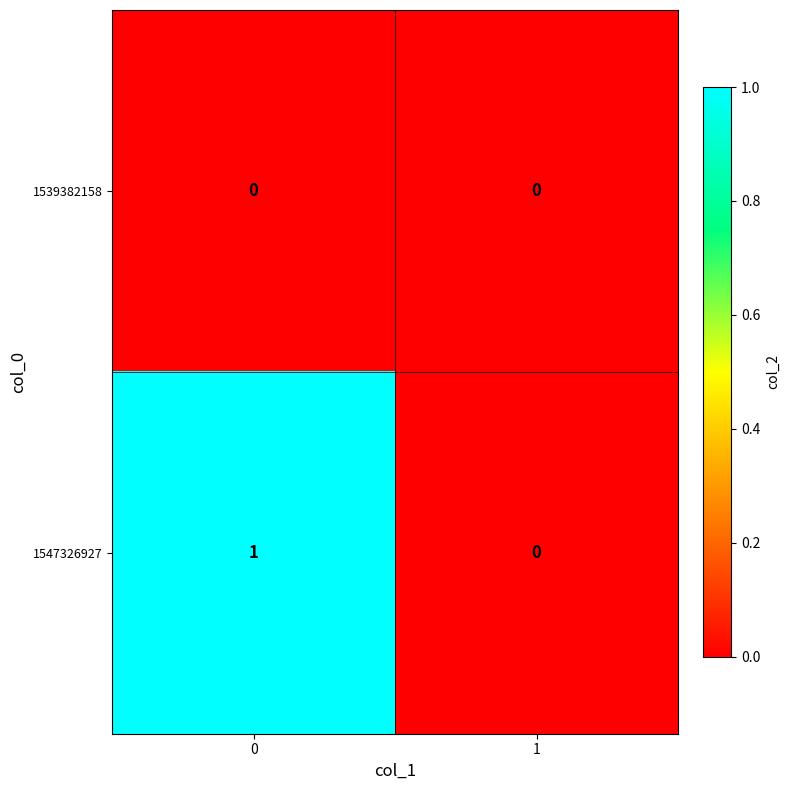

The 1547326927 series shows 2 at 0. True or false?

False